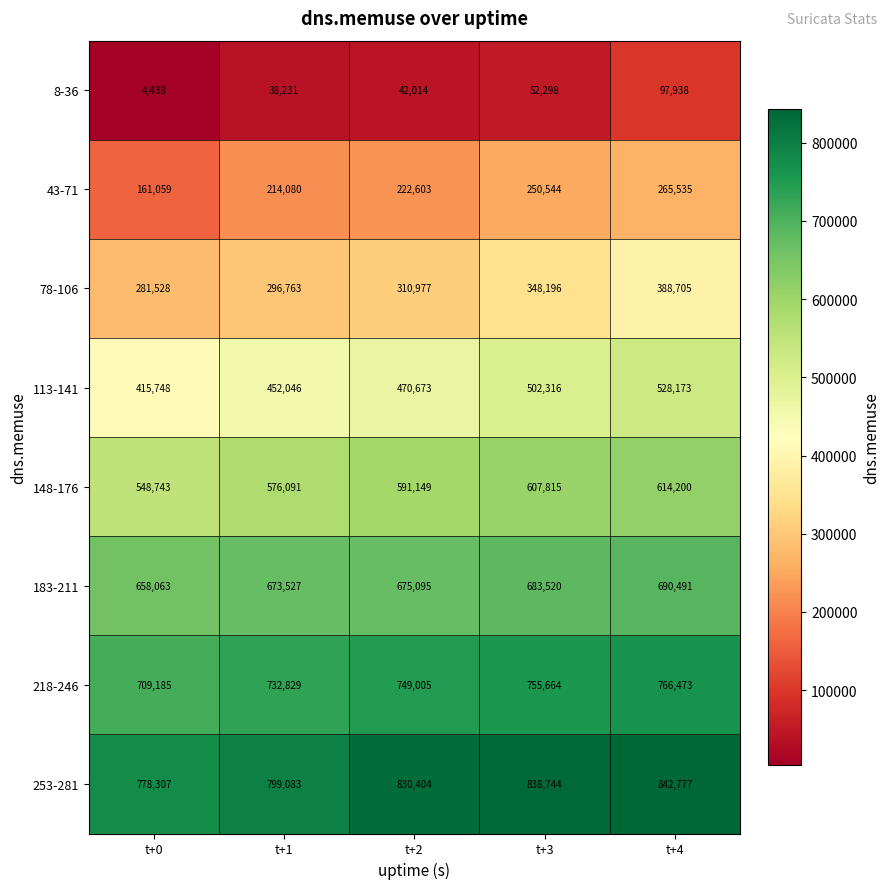

What is the smallest value displayed?

4438